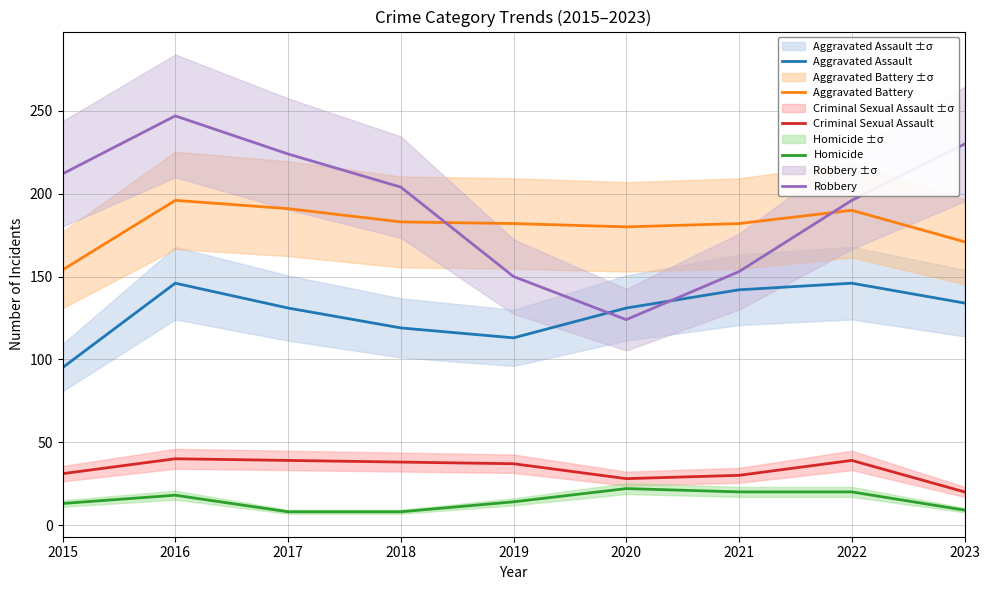

What is the difference between the highest and lowest values at 2017?

216